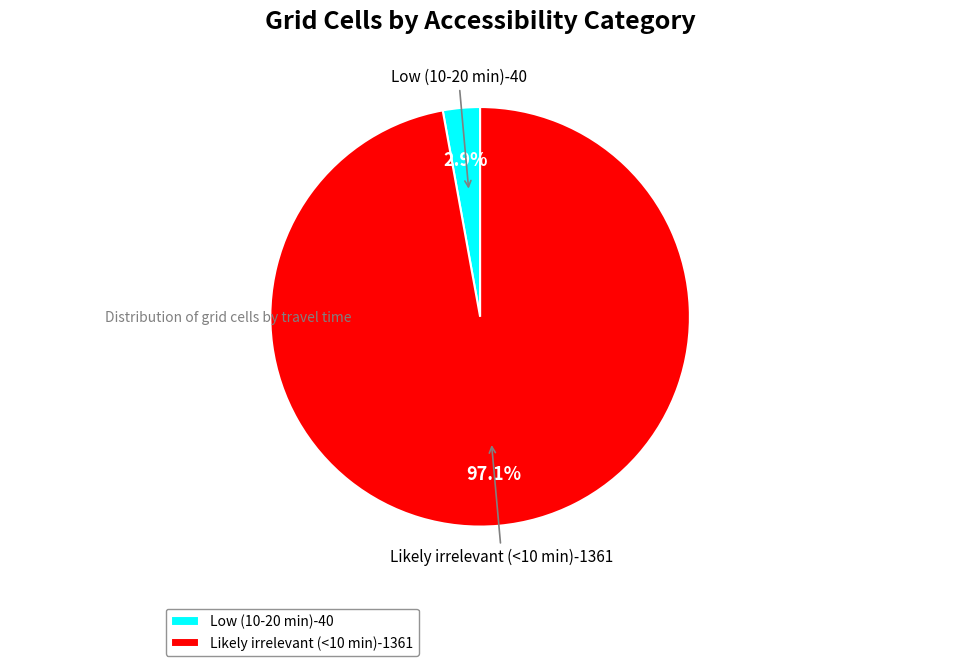

Does any single category account for the majority?

Yes